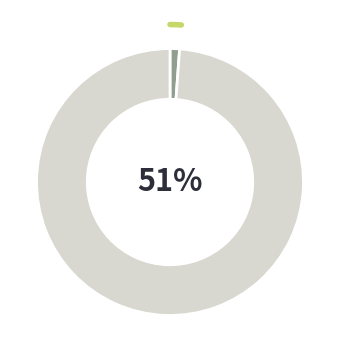

Which slice is the smallest?

R-squared